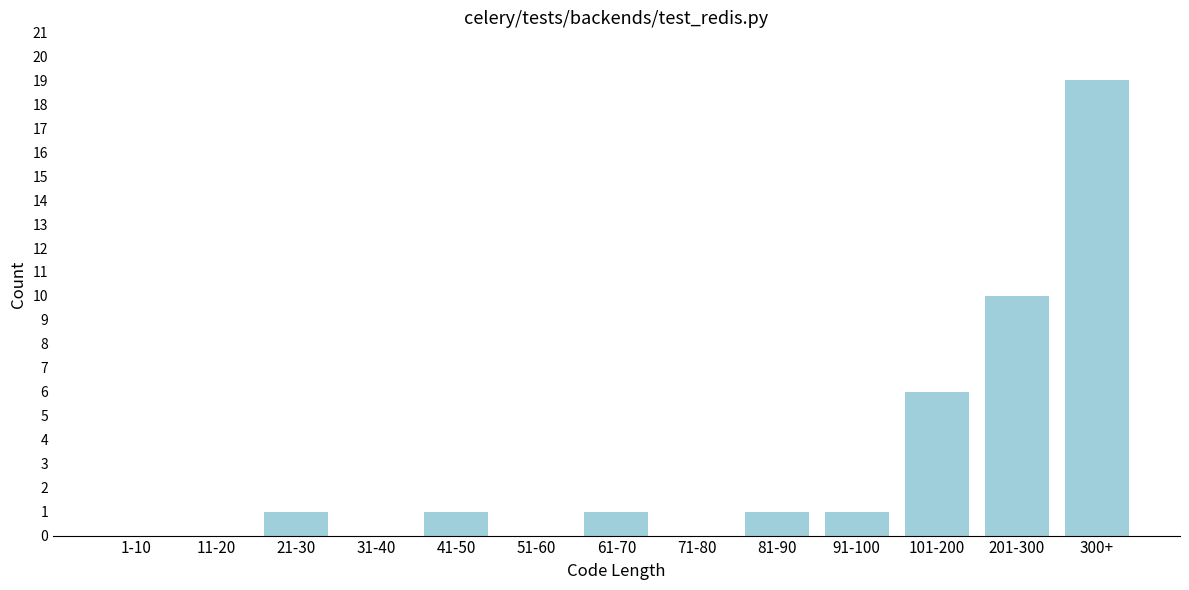

Reading right to left, list all the values displayed in this chart.

300+=19	201-300=10	101-200=6	91-100=1	81-90=1	71-80=0	61-70=1	51-60=0	41-50=1	31-40=0	21-30=1	11-20=0	1-10=0